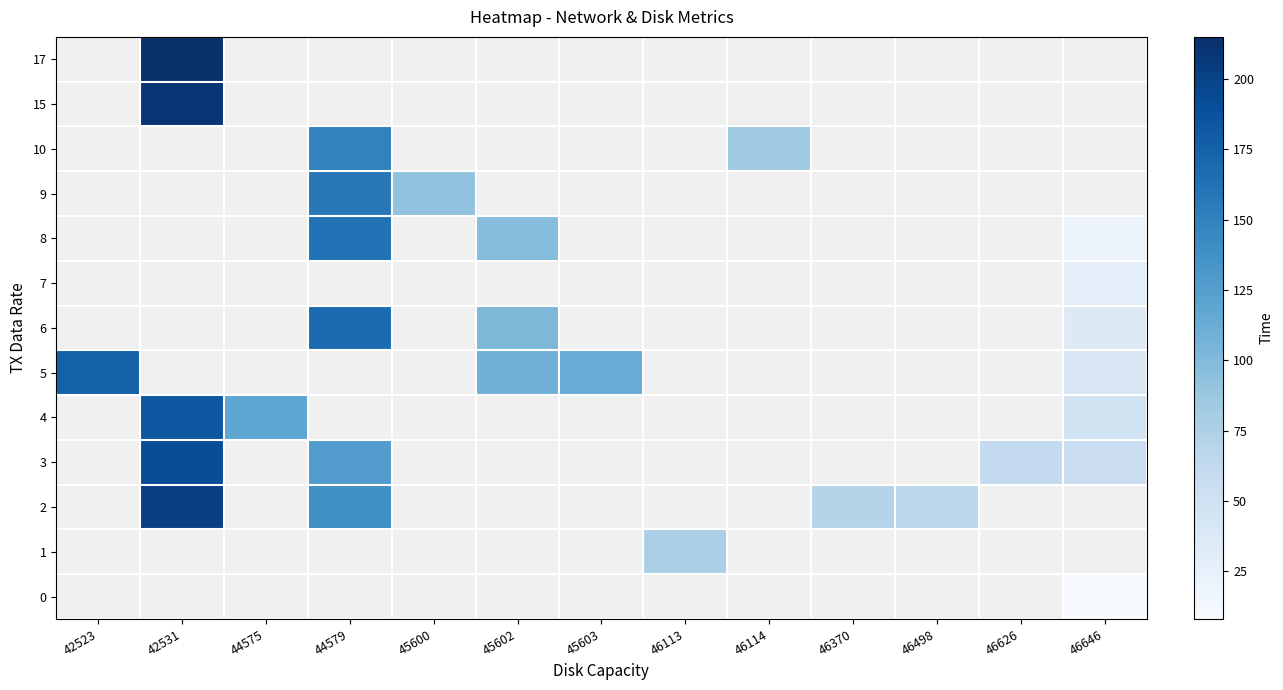

Count the number of categories in the chart.

13